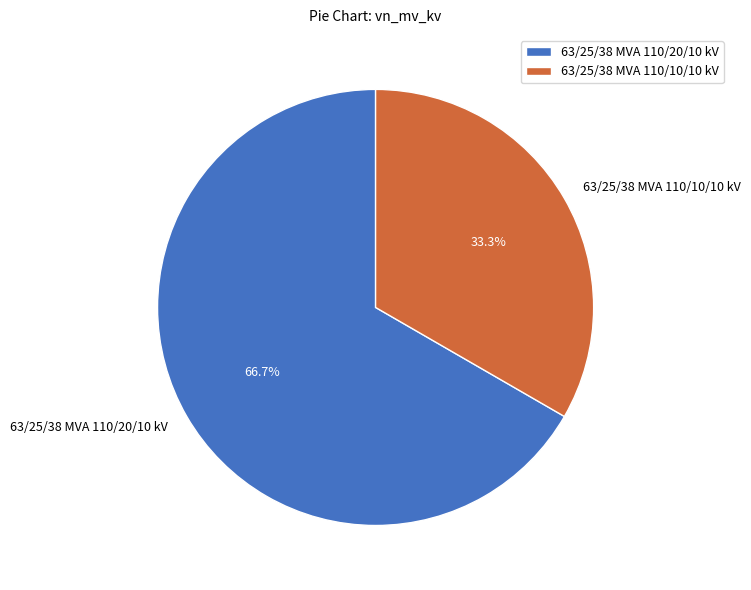

To the nearest percent, what percentage of the pie is 63/25/38 MVA 110/10/10 kV?

33%